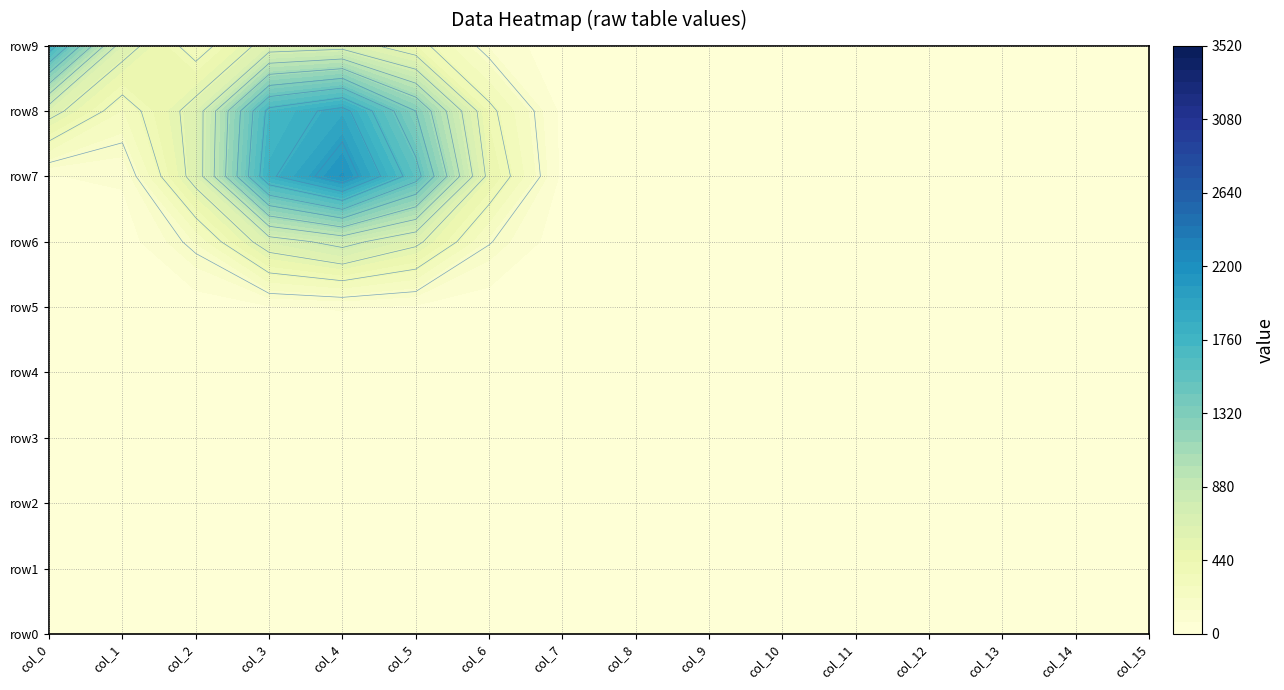

How many positive values does the row6 series have?

7